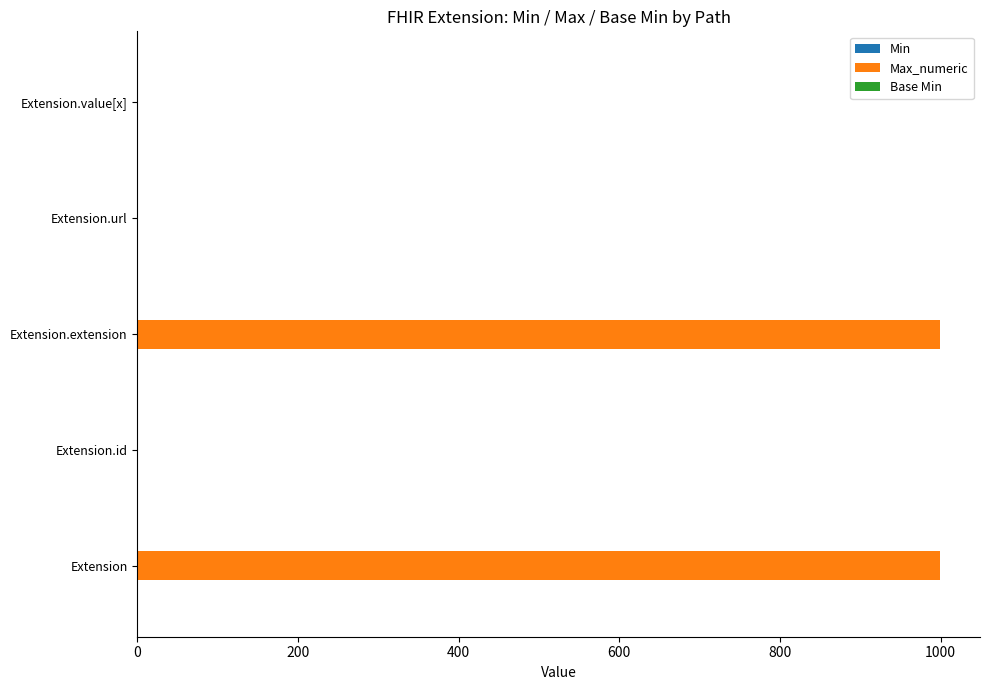

True or false: Max_numeric has a value of 1605 at Extension.

False